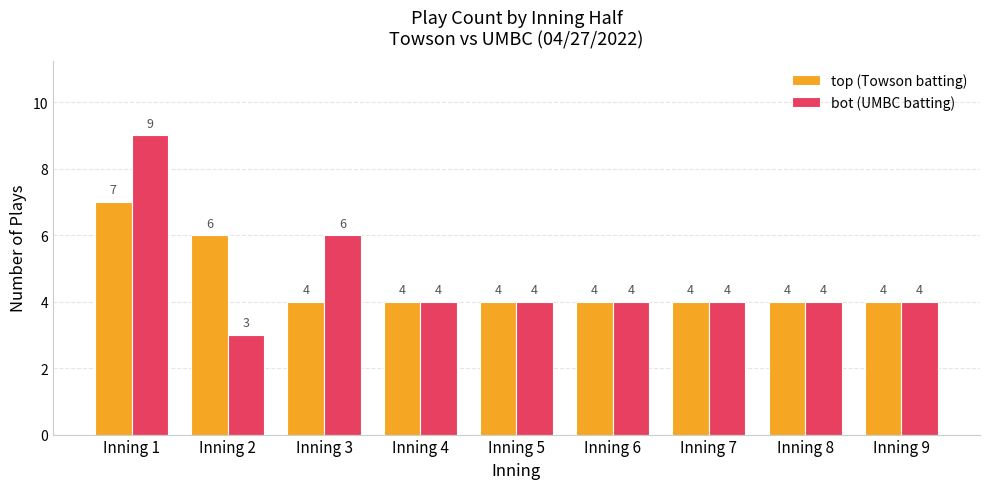

What is the greatest value displayed?

9